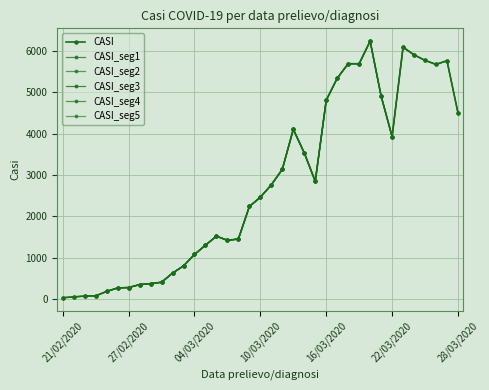

What is the difference between the values at 04/03/2020 and 24/02/2020?

999